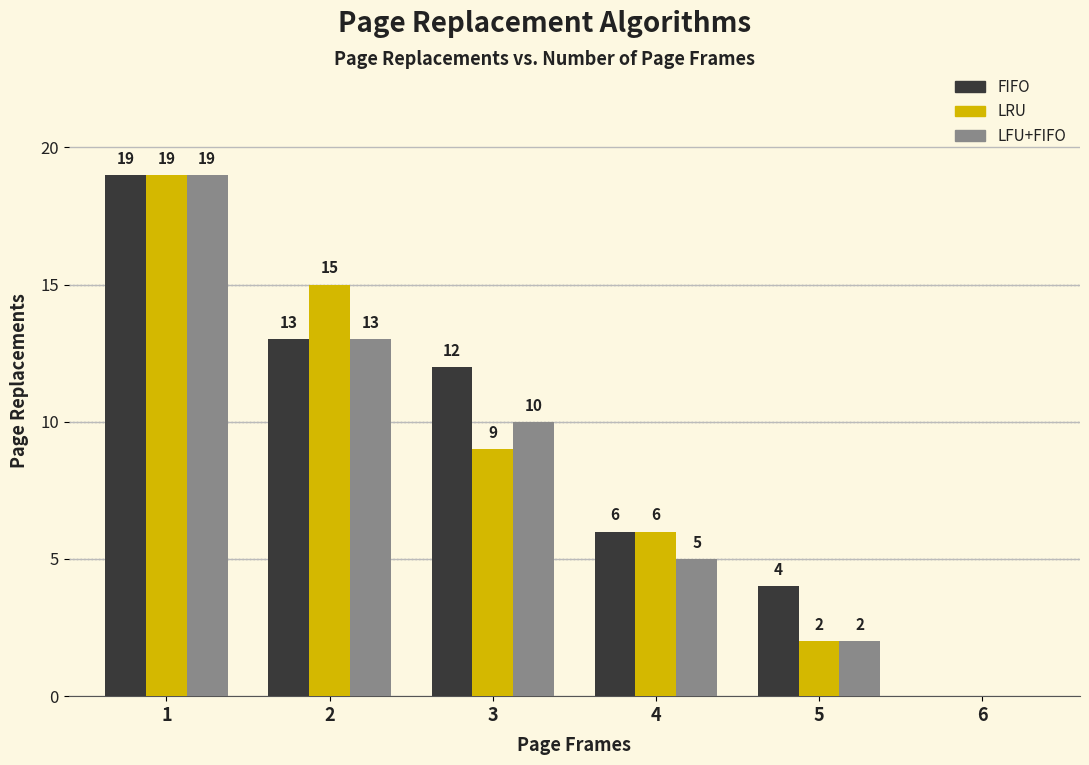

Reading left to right, transcribe all the data shown in this chart.

FIFO: 1=19	2=13	3=12	4=6	5=4	6=0
LRU: 1=19	2=15	3=9	4=6	5=2	6=0
LFU+FIFO: 1=19	2=13	3=10	4=5	5=2	6=0